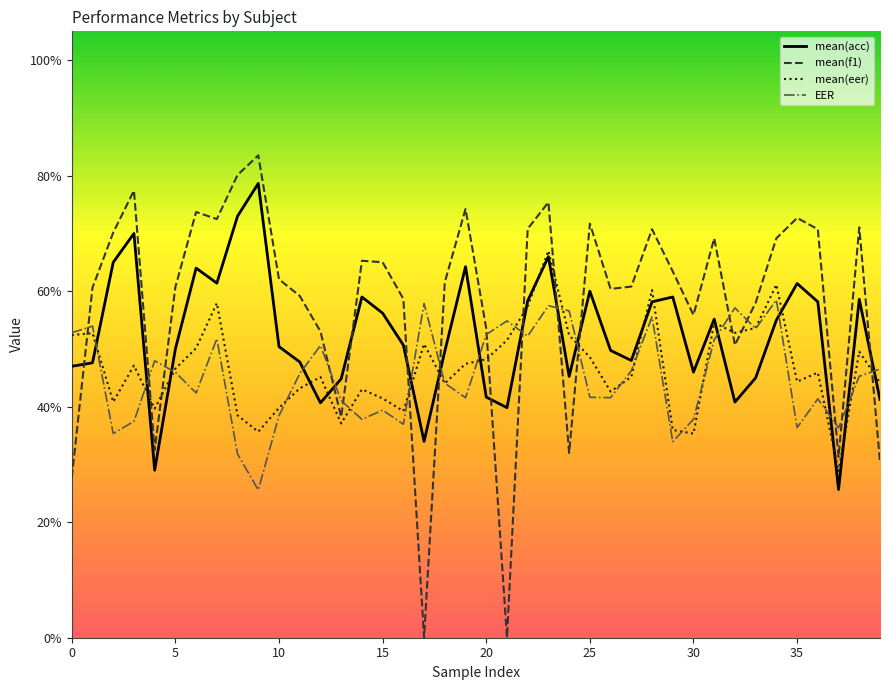

At which category is the sum across all series the highest?

23